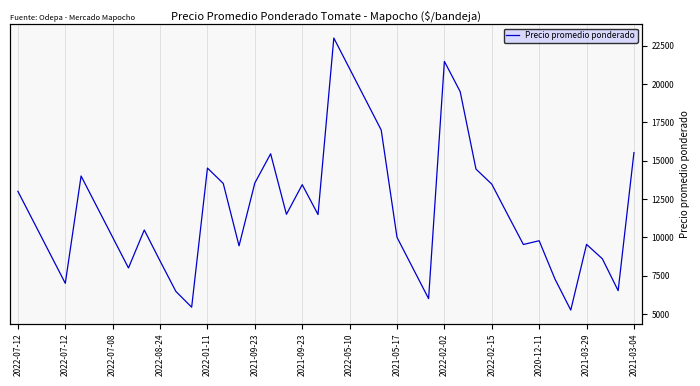

Does the chart display data point markers on the line(s)?

No